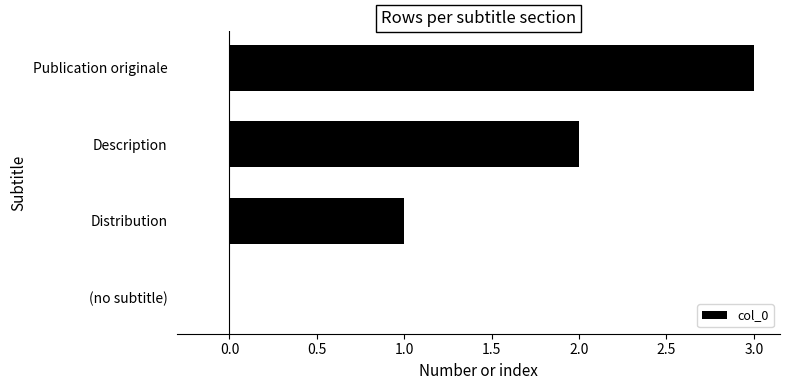

The value at Distribution is 0. True or false?

False